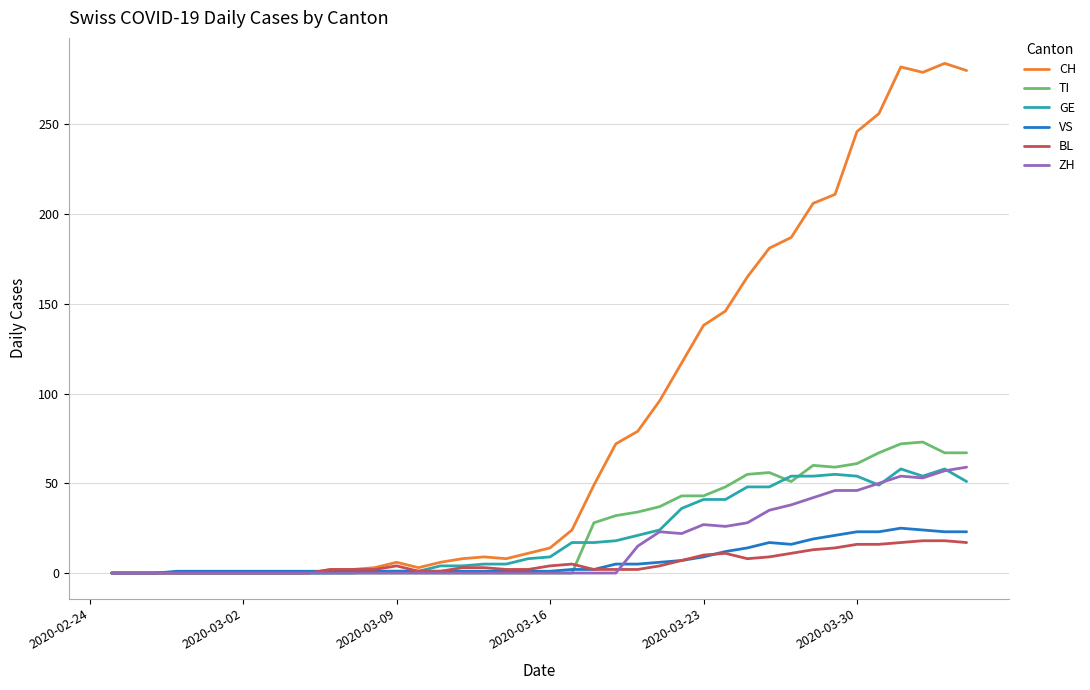

What is the greatest value displayed?

284